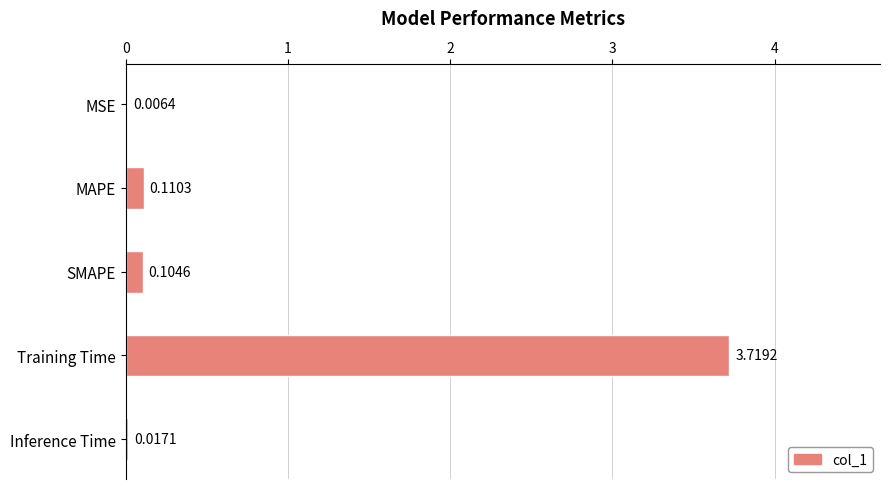

How many categories are shown in the chart?

5